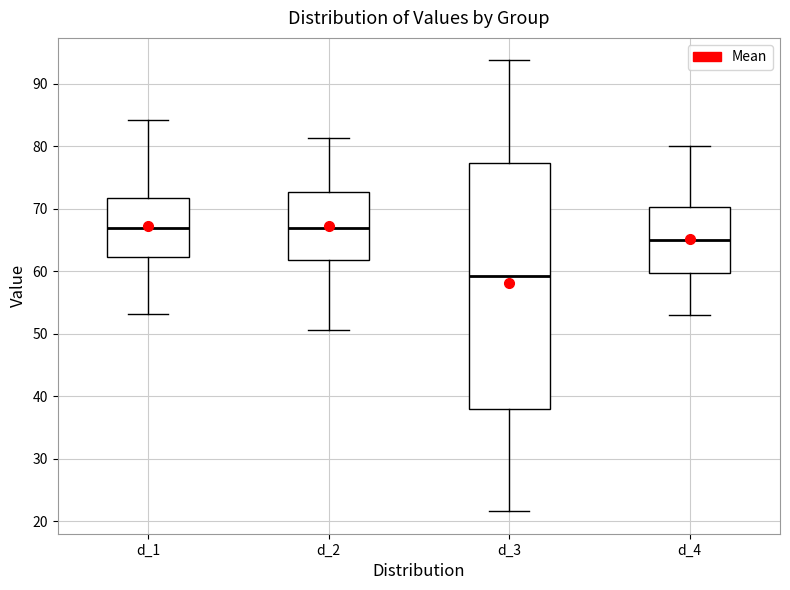

Where does the upper whisker of the box for d_1 end on the y-axis? The values are not printed on the chart, so give them approximately, as read against the axis.

84